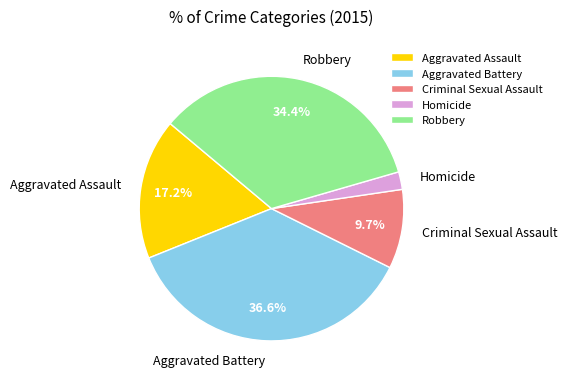

Is Criminal Sexual Assault the majority of the pie?

No